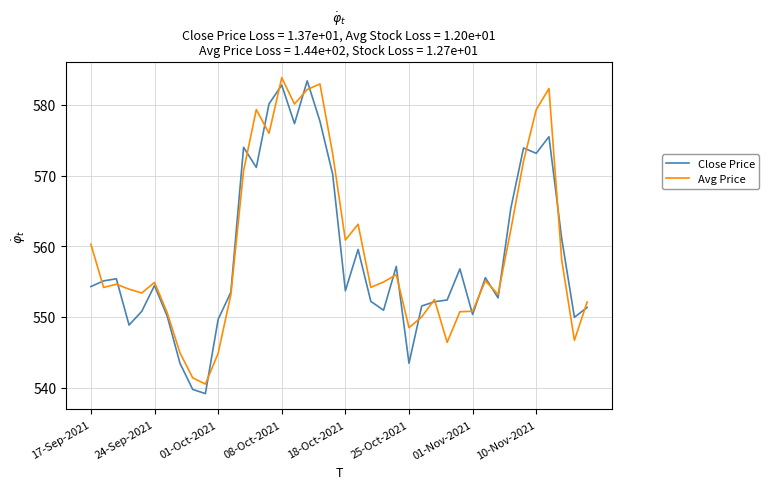

What is the highest value of the Avg Price series?

583.9